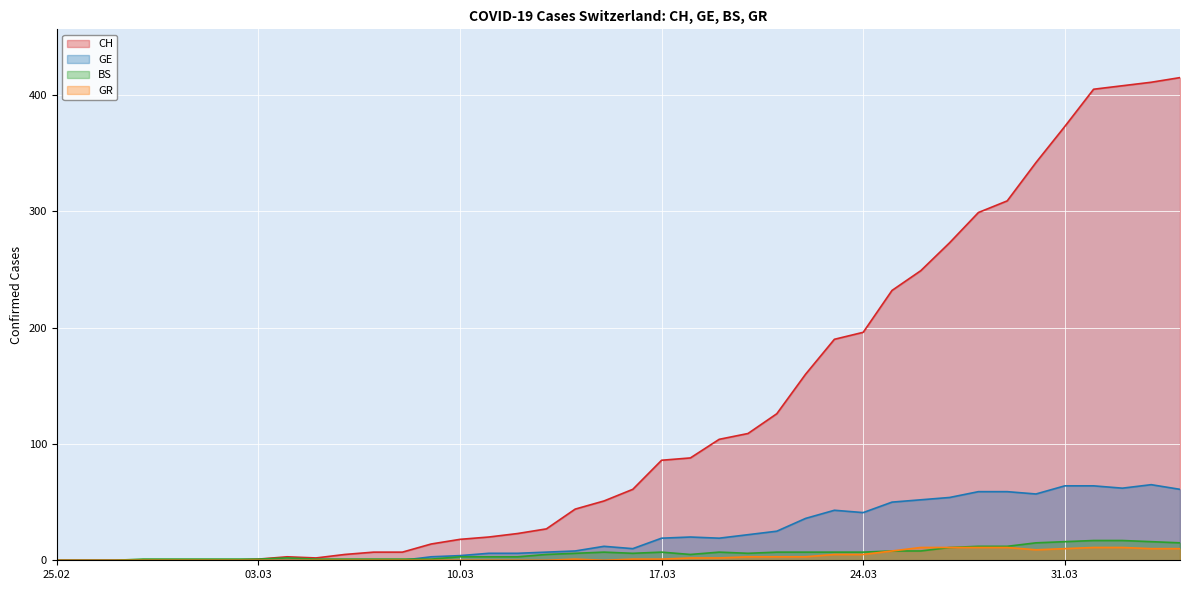

Reading left to right, transcribe all the data shown in this chart.

CH: 0	0	0	0	0	0	0	1	3	2	5	7	7	14	18	20	23	27	44	51	61	86	88	104	109	126	160	190	196	232	249	273	299	309	342	373	405	408	411	415
GE: 0	0	0	0	0	0	0	0	0	0	0	0	0	3	4	6	6	7	8	12	10	19	20	19	22	25	36	43	41	50	52	54	59	59	57	64	64	62	65	61
BS: 0	0	0	1	1	1	1	1	2	1	1	1	1	1	3	3	3	5	6	7	6	7	5	7	6	7	7	7	7	8	8	11	12	12	15	16	17	17	16	15
GR: 0	0	0	0	0	0	0	0	0	0	0	0	0	0	0	0	0	0	1	0	1	1	2	2	3	3	3	5	5	8	11	11	11	11	9	10	11	11	10	10